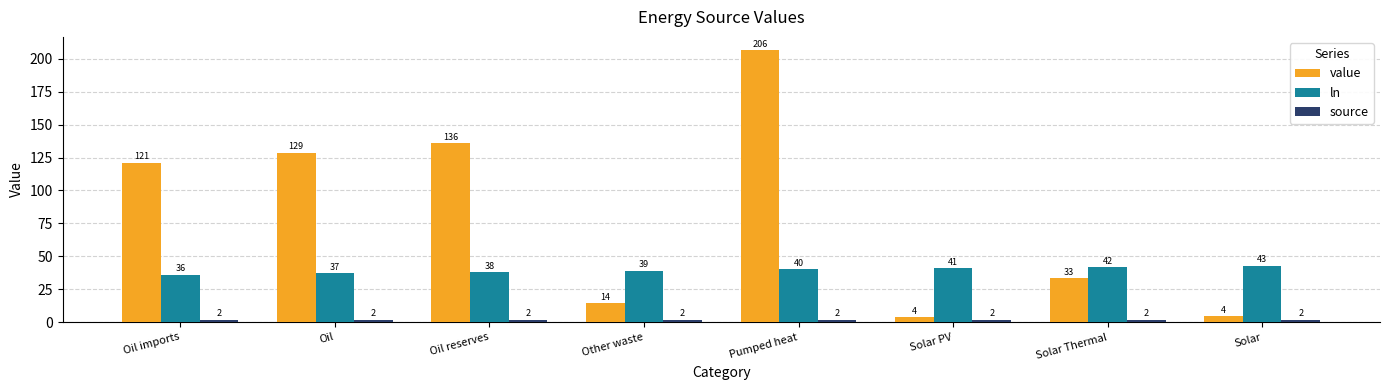

Count the number of categories in the chart.

8